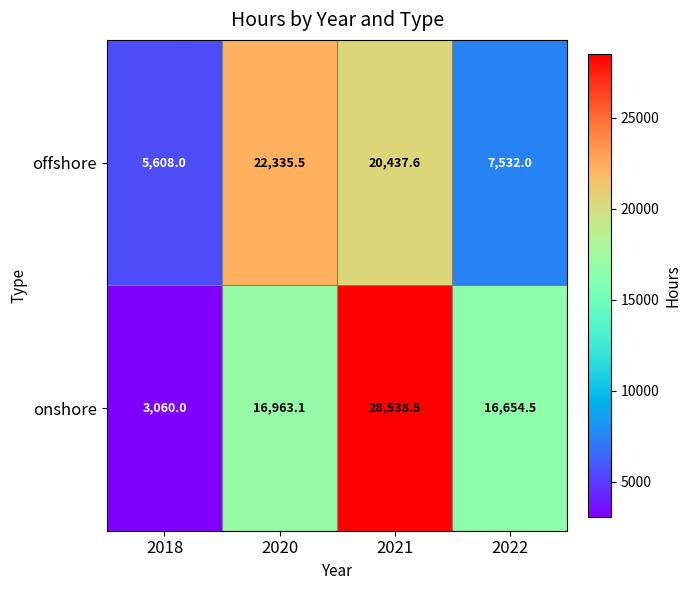

Reading right to left, transcribe all the data shown in this chart.

offshore: 7532.0	20437.6	22335.5	5608.0
onshore: 16654.5	28538.5	16963.1	3060.0